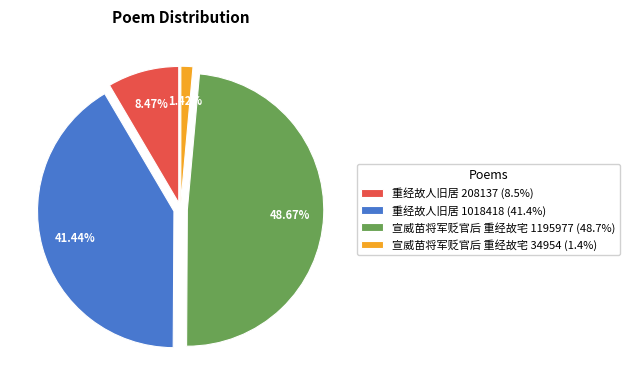

Is there a majority slice in this chart?

No